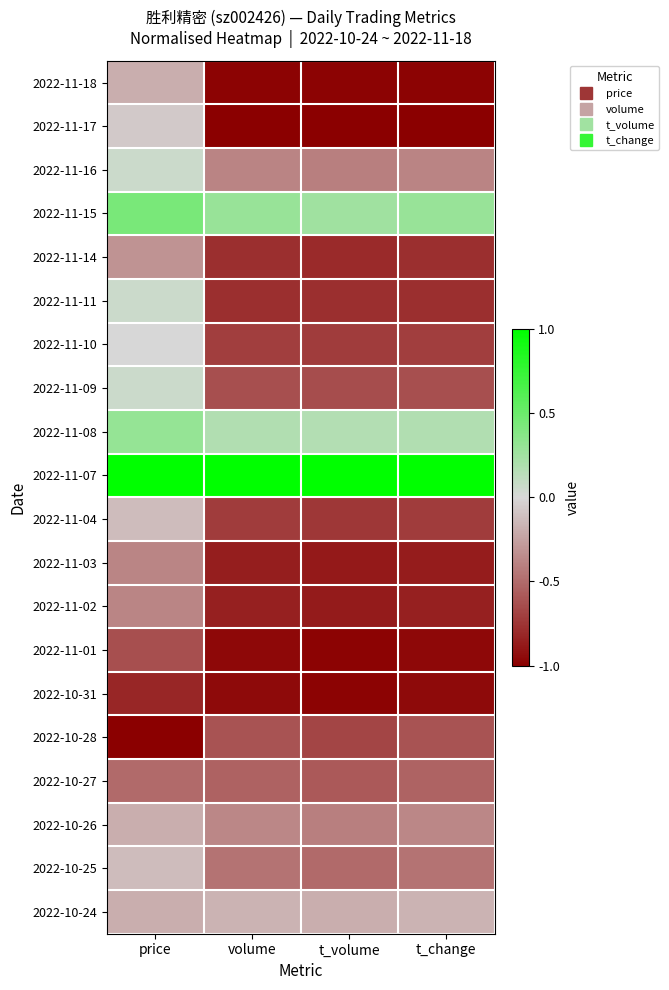

Which category has the highest value across all series?

volume